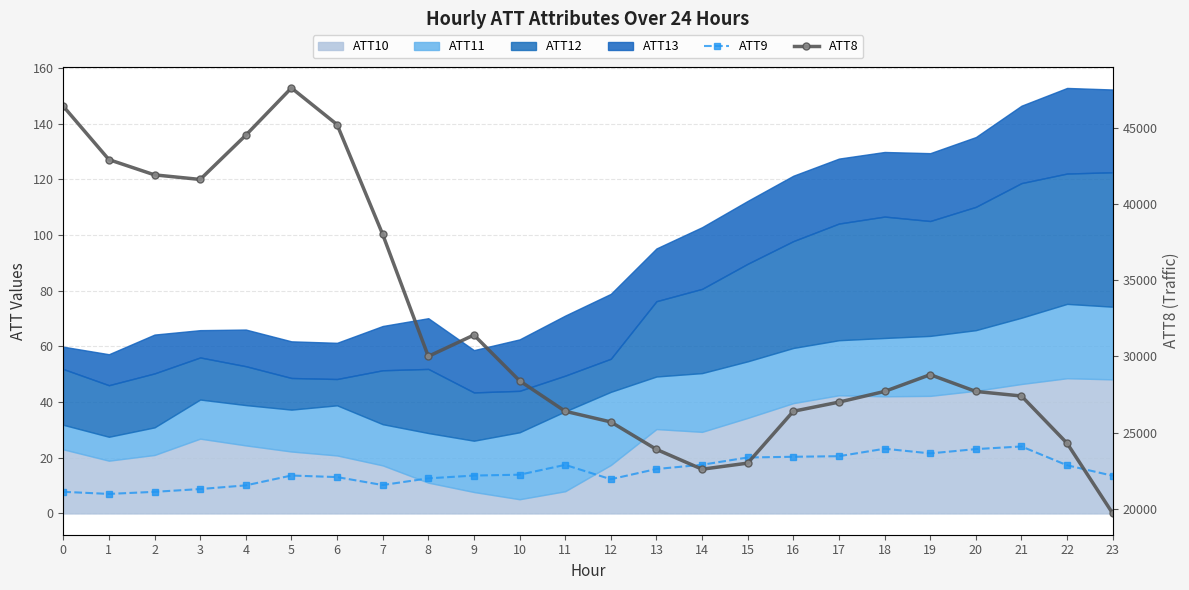

At which category is the sum across all series the highest?

5